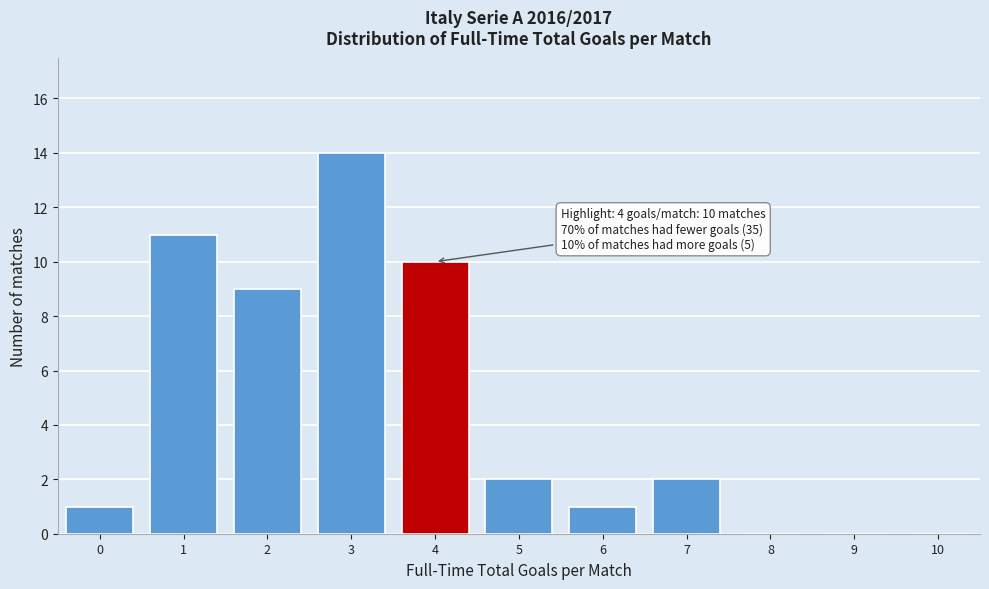

Reading left to right, what are all the values shown in this chart?

0=1	1=11	2=9	3=14	4=10	5=2	6=1	7=2	8=0	9=0	10=0